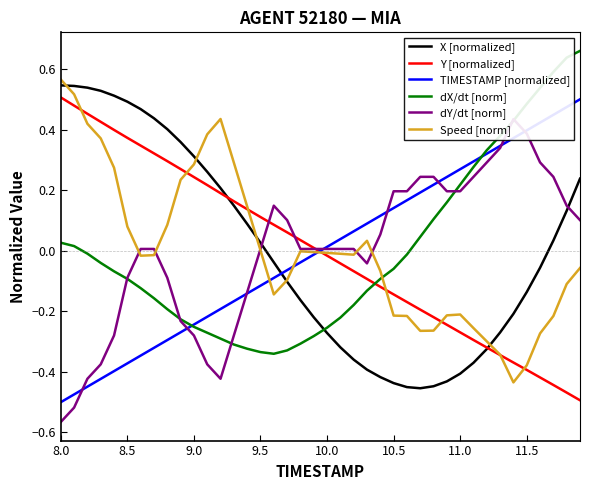

True or false: X [normalized] and TIMESTAMP [normalized] intersect in this chart.

True